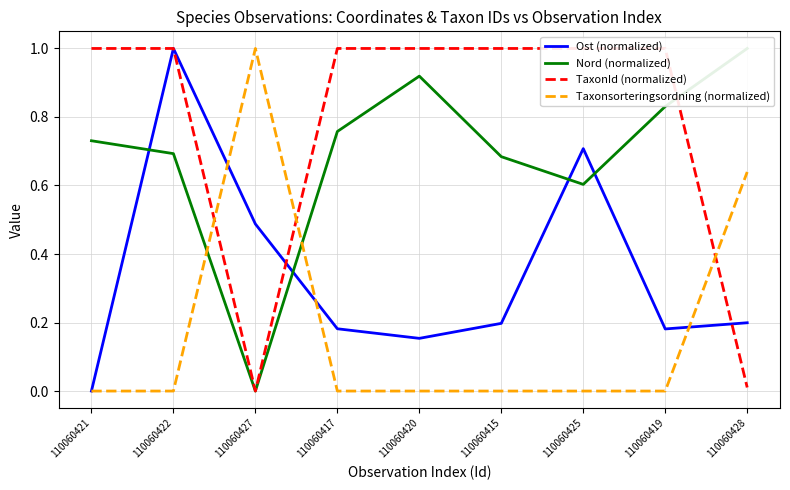

What position from the left is 110060420?

5